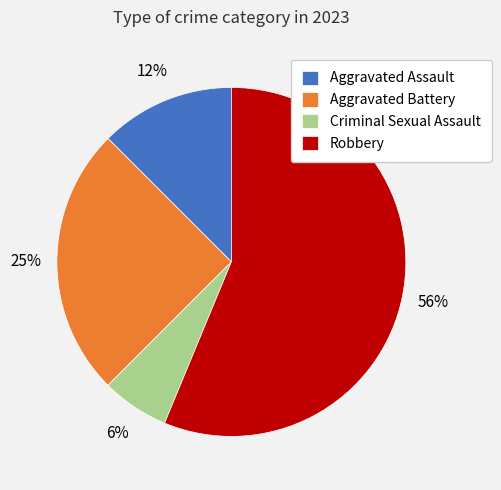

Rank the categories by value from highest to lowest.

Robbery, Aggravated Battery, Aggravated Assault, Criminal Sexual Assault